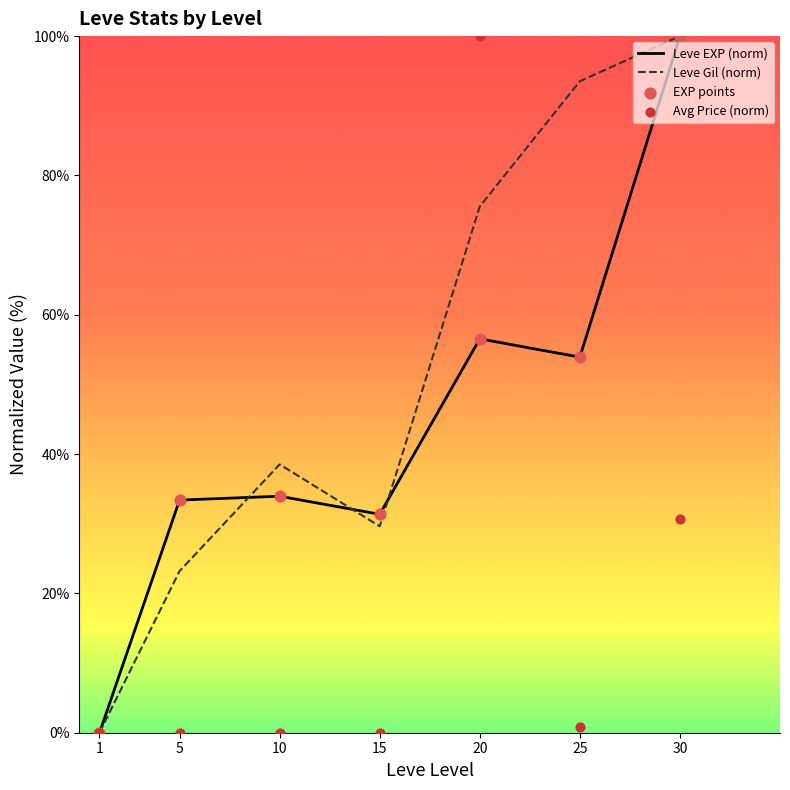

What is the total value across all series at 10?

106.4